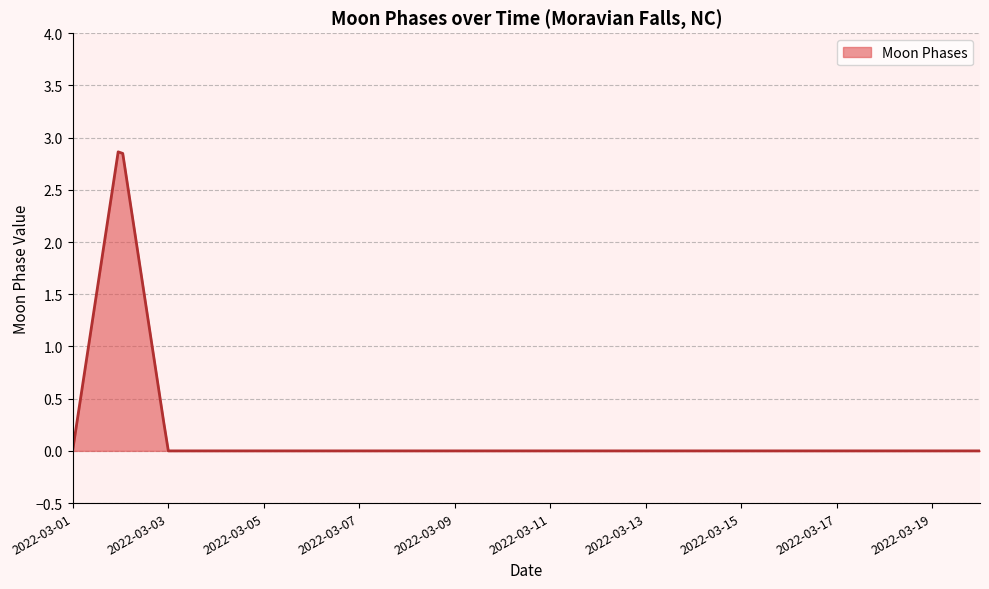

What is the difference between the maximum and minimum values?

2.9